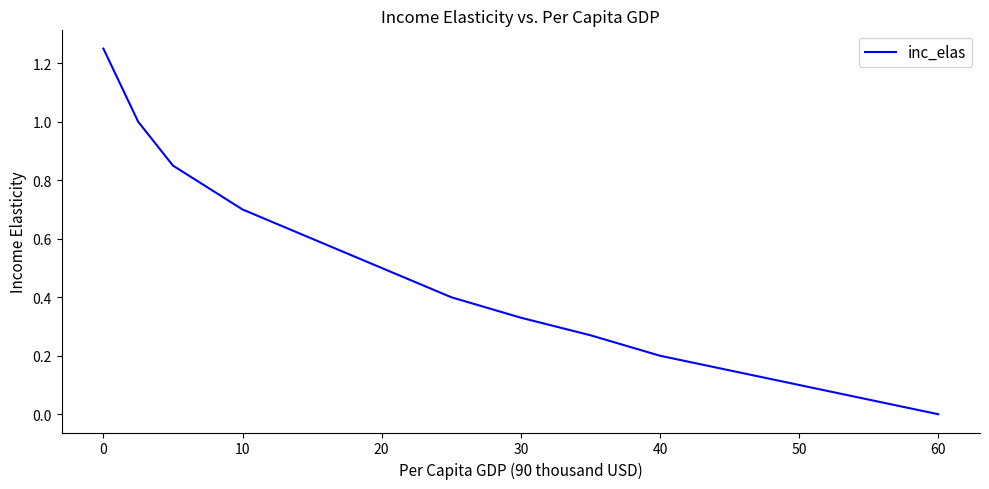

At which category does the chart reach its minimum across all series?

60